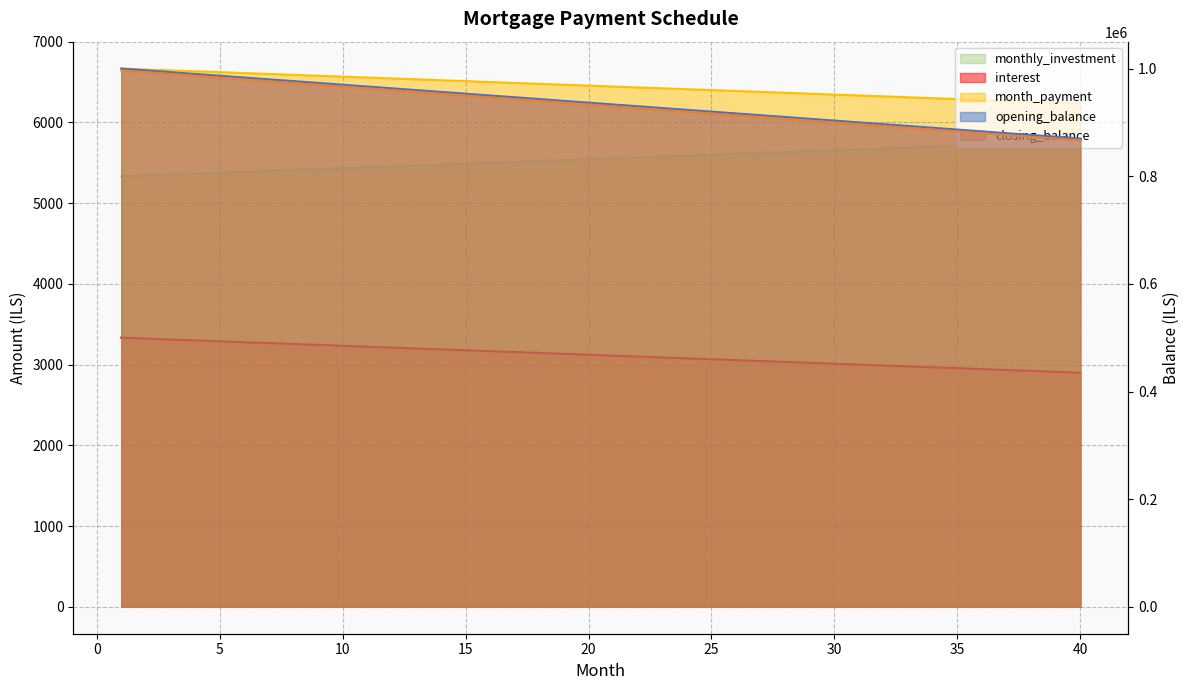

True or false: interest and month_payment cross at least once.

False